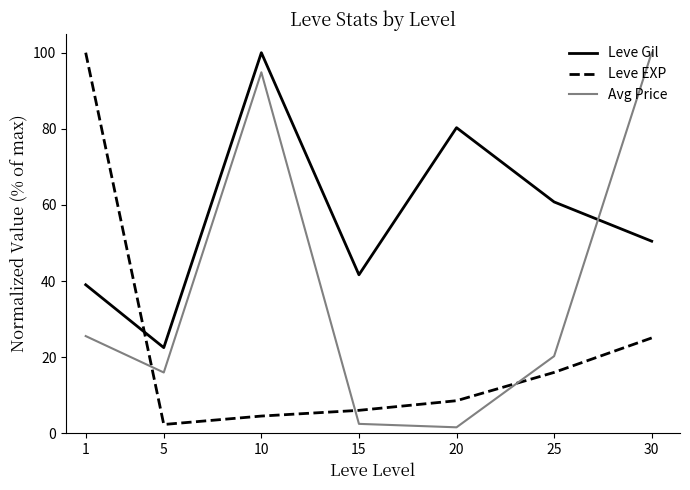

At which category is the sum across all series the highest?

10